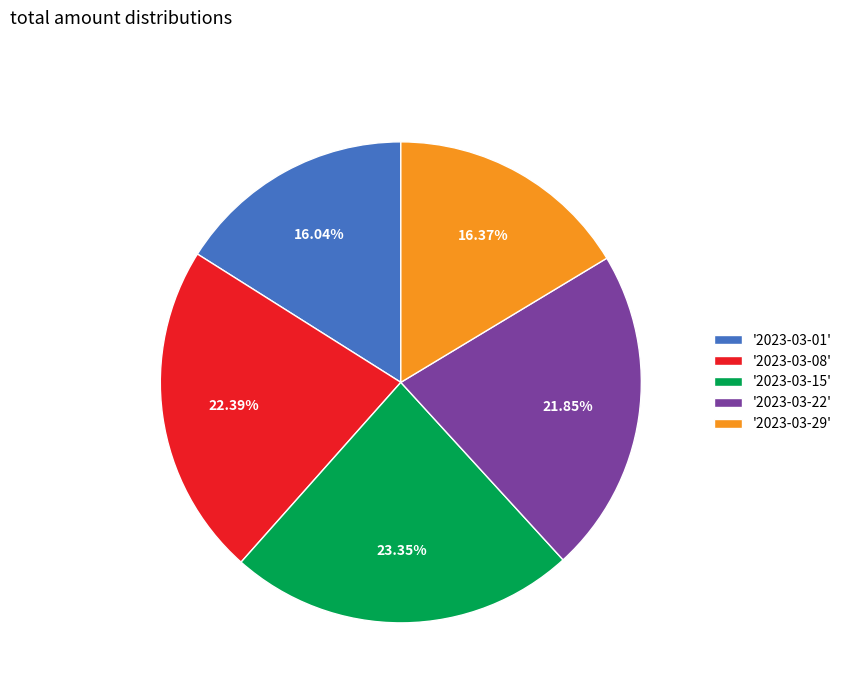

Is there any slice that represents more than half of the pie?

No